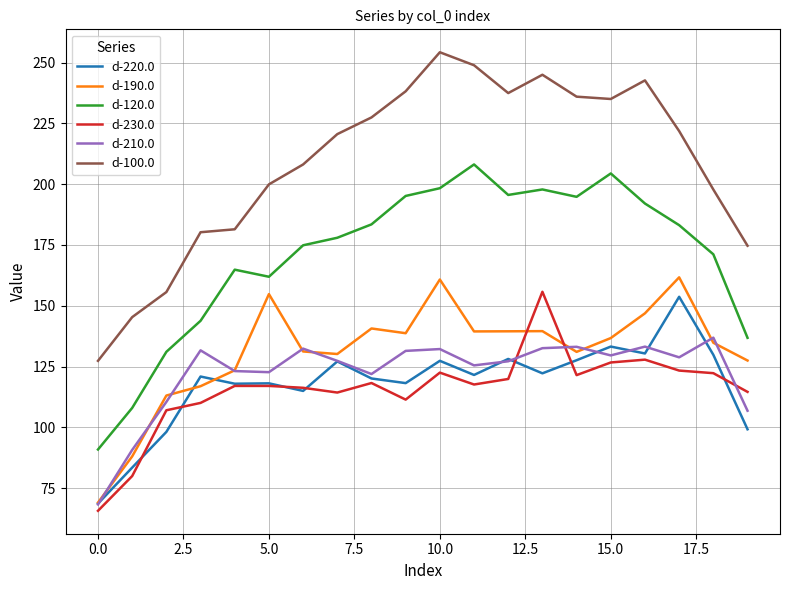

Which series has the widest spread of values?

d-100.0